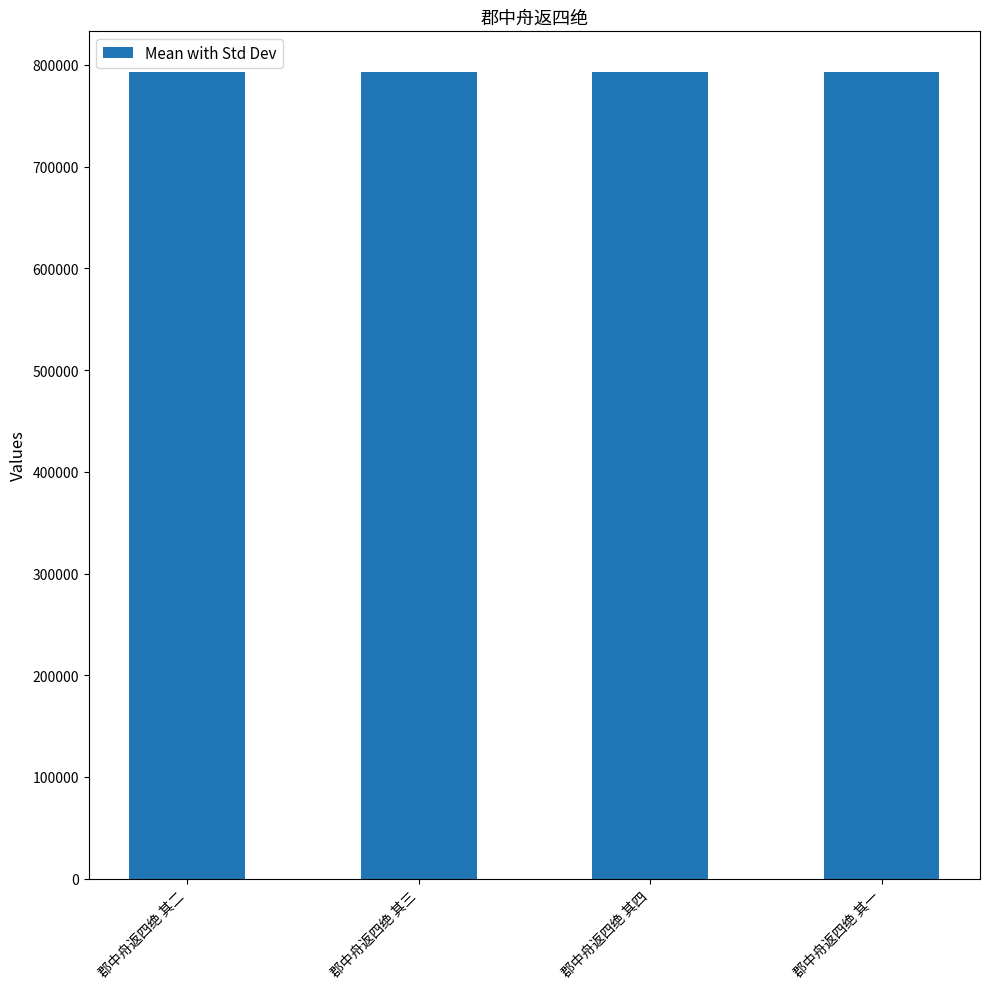

True or false: the data shows 793392 at 郡中舟返四绝 其四.

True